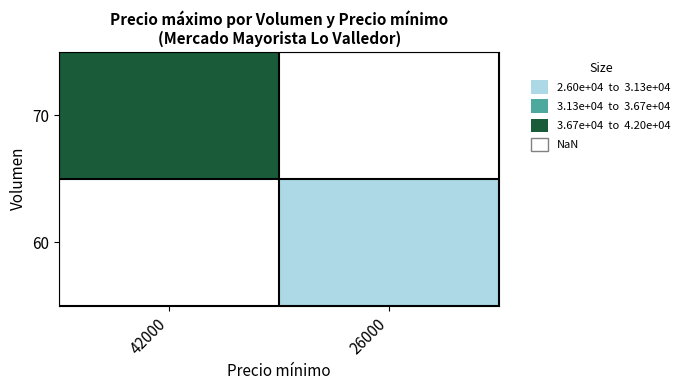

Rank the categories by 70 value from highest to lowest.

42000, 26000